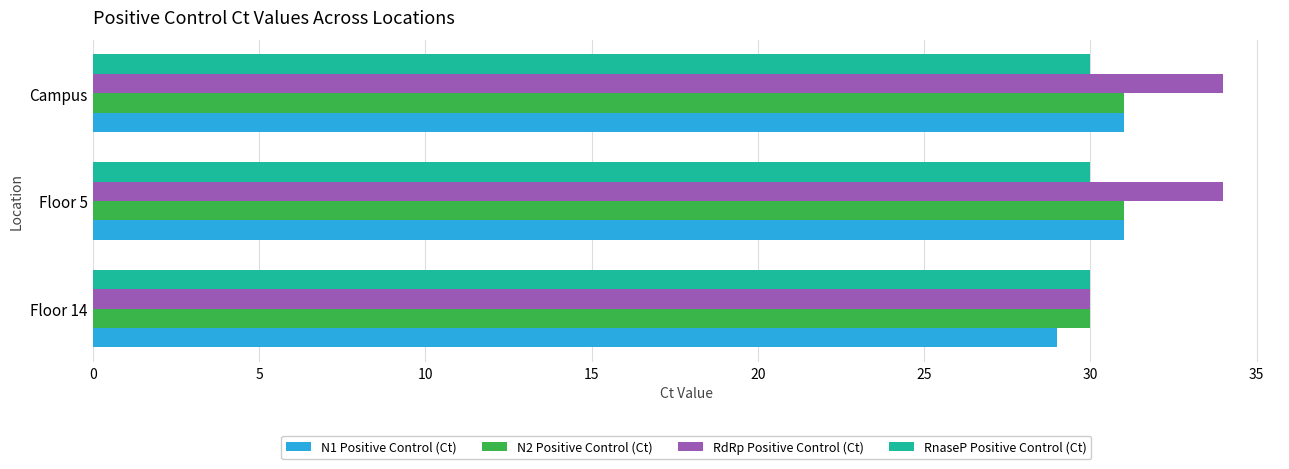

True or false: N1 Positive Control (Ct) has a value of 31 at Floor 5.

True